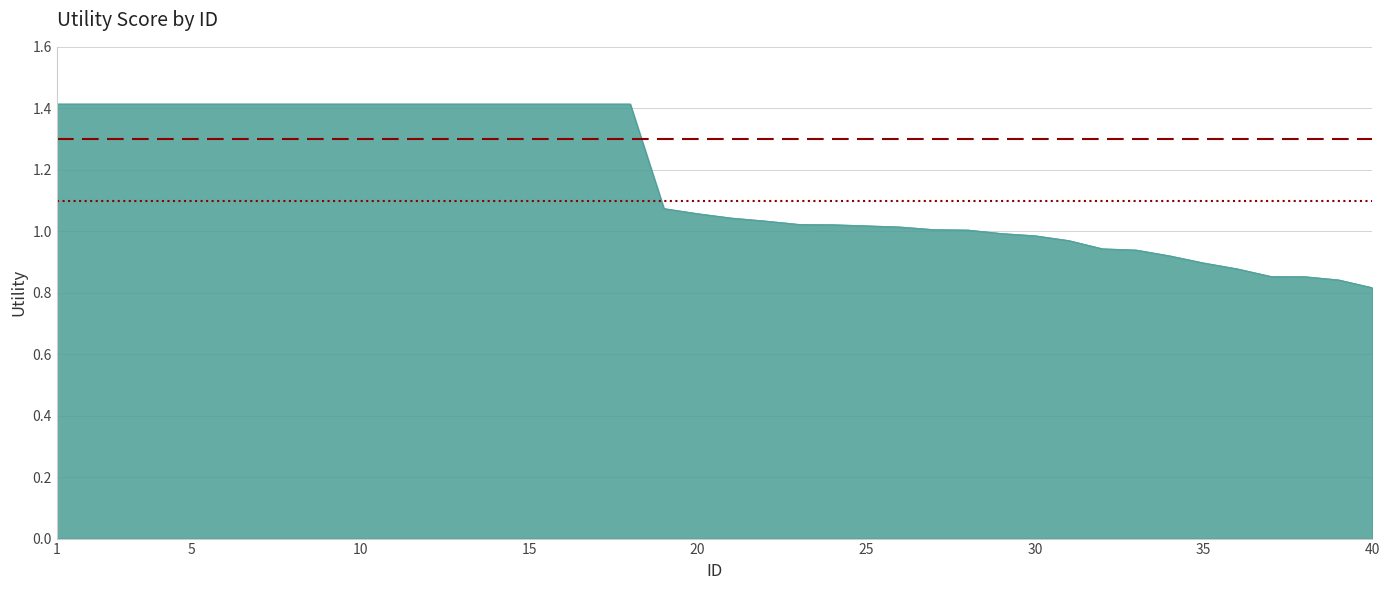

What is the maximum value shown in the chart?

1.4